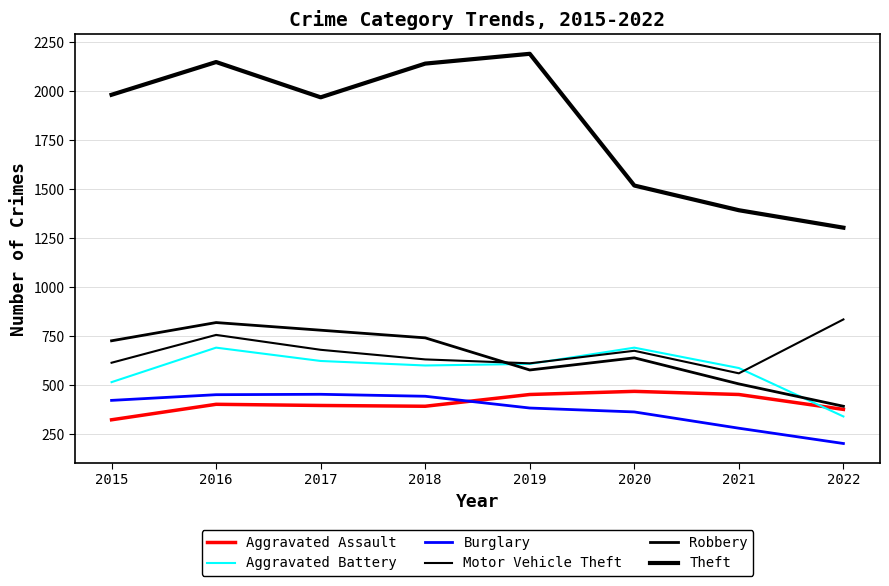

True or false: Aggravated Assault has a value of 202 at 2018.

False